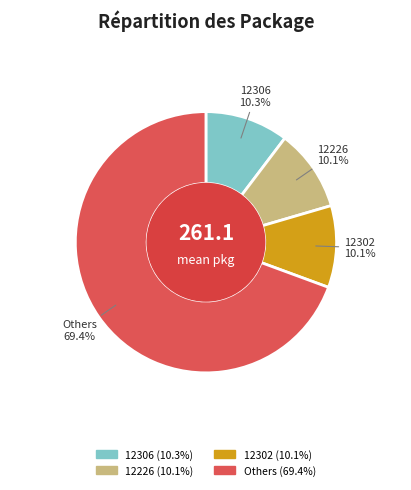

How many slices are in this pie chart?

4